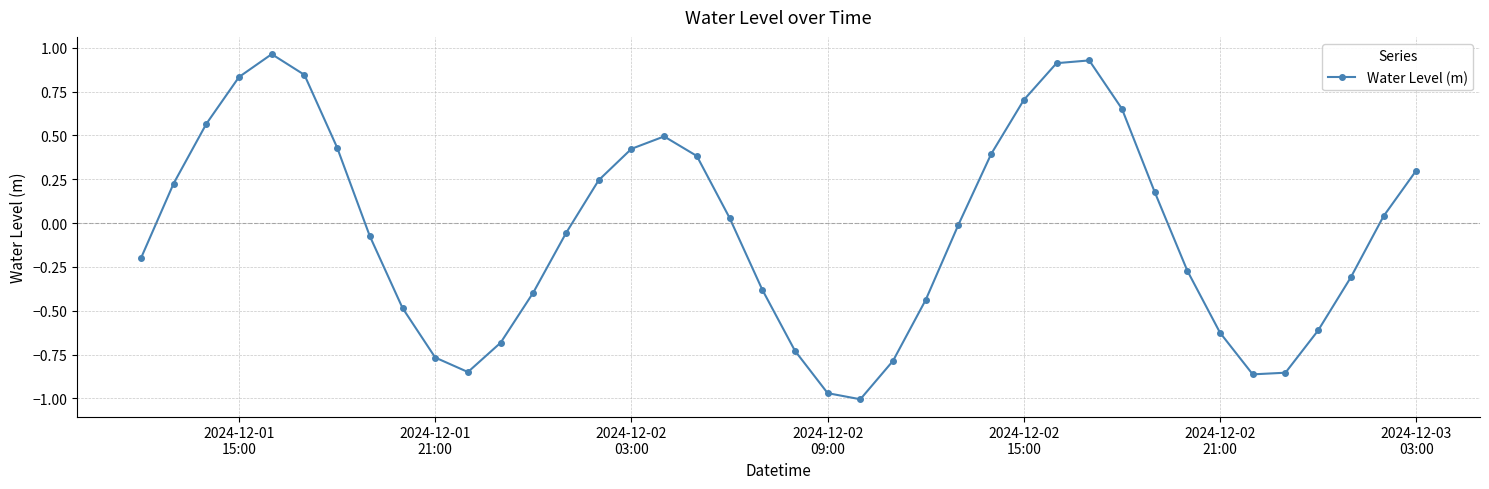

What is the sum of all values?

-1.8